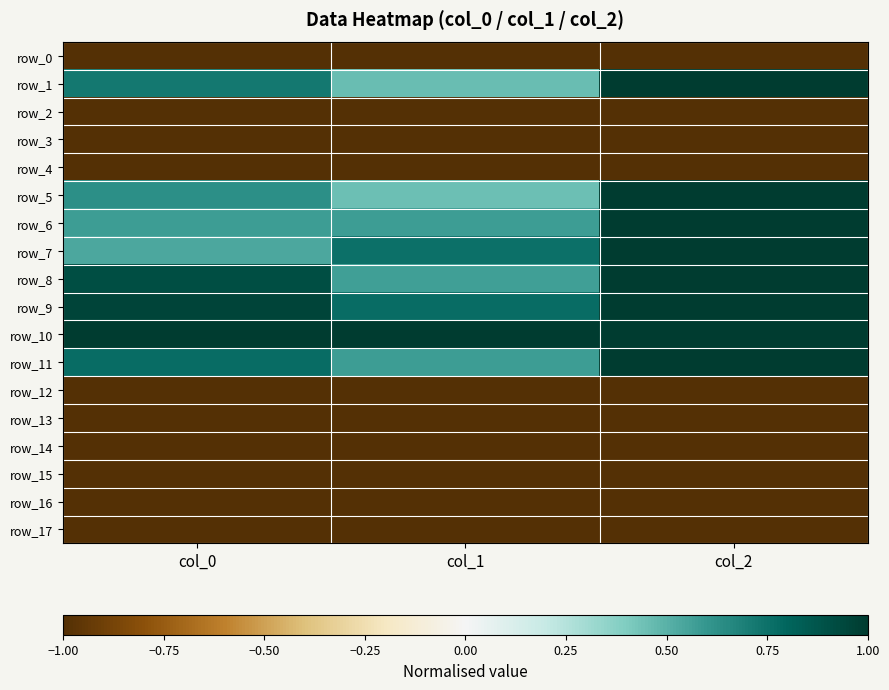

Which series has the largest total across all categories?

row_10